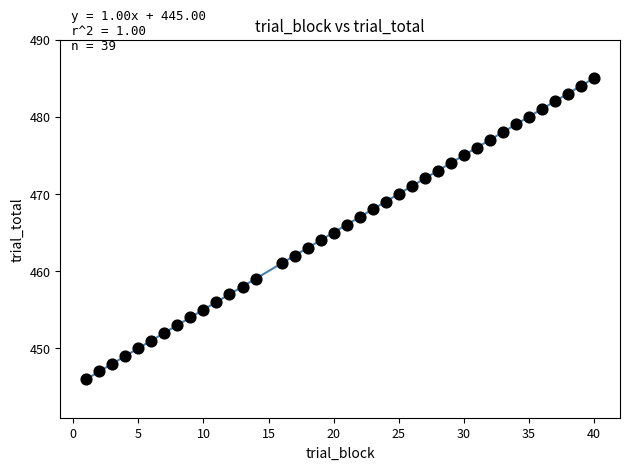

What is the range of Y values (max minus min)?

39